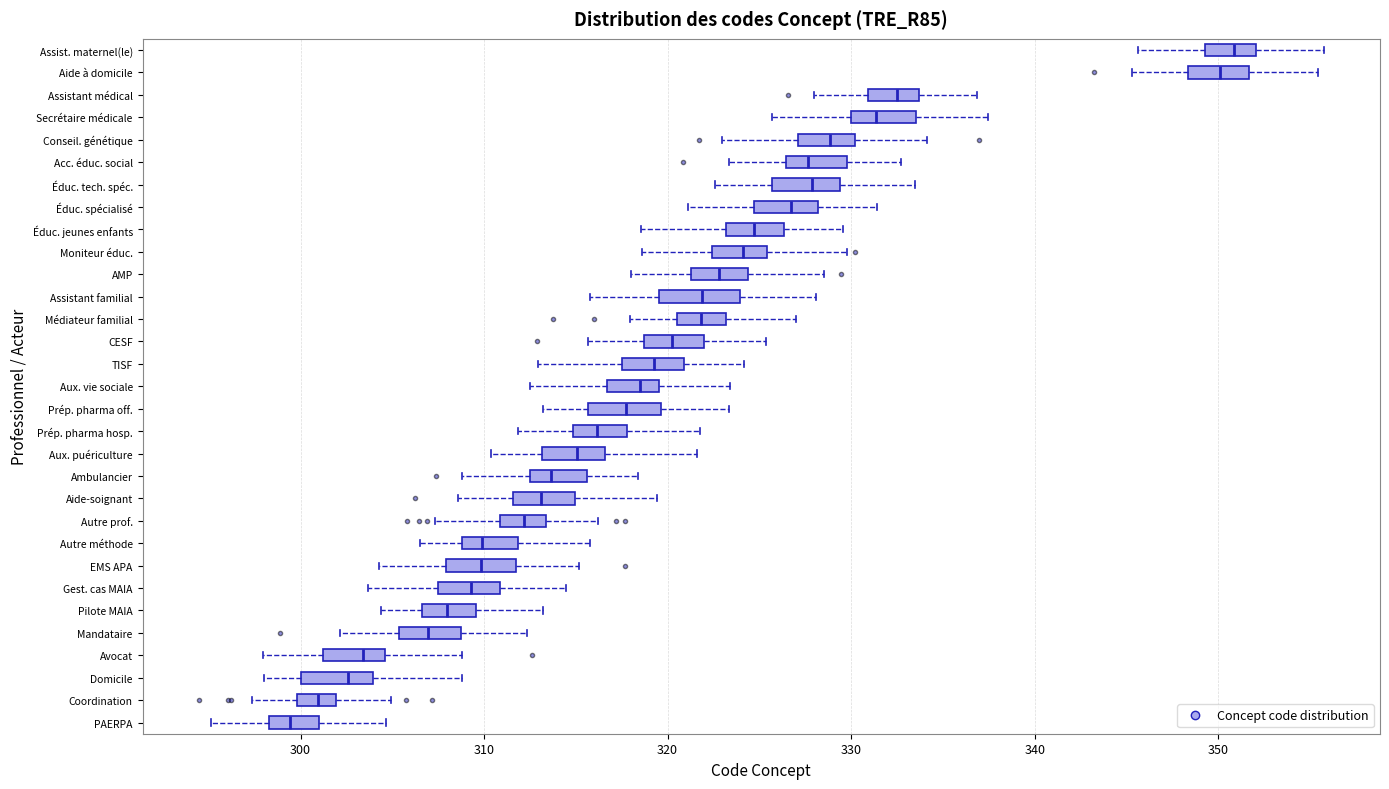

Reading bottom to top, transcribe this box plot: for each box, give where its median line is, the range the box spans, and where its two whiskers end, as read against the x-axis. The values are not printed on the chart, so give them approximately, as read against the axis.

PAERPA: median 299, box 298 to 301, whiskers 295 to 305
Coordination: median 301, box 300 to 302, whiskers 297 to 305
Domicile: median 303, box 300 to 304, whiskers 298 to 309
Avocat: median 303, box 301 to 305, whiskers 298 to 309
Mandataire: median 307, box 305 to 309, whiskers 302 to 312
Pilote MAIA: median 308, box 307 to 310, whiskers 304 to 313
Gest. cas MAIA: median 309, box 308 to 311, whiskers 304 to 314
EMS APA: median 310, box 308 to 312, whiskers 304 to 315
Autre méthode: median 310, box 309 to 312, whiskers 306 to 316
Autre prof.: median 312, box 311 to 313, whiskers 307 to 316
Aide-soignant: median 313, box 312 to 315, whiskers 309 to 319
Ambulancier: median 314, box 312 to 316, whiskers 309 to 318
Aux. puériculture: median 315, box 313 to 317, whiskers 310 to 322
Prép. pharma hosp.: median 316, box 315 to 318, whiskers 312 to 322
Prép. pharma off.: median 318, box 316 to 320, whiskers 313 to 323
Aux. vie sociale: median 318, box 317 to 320, whiskers 313 to 323
TISF: median 319, box 318 to 321, whiskers 313 to 324
CESF: median 320, box 319 to 322, whiskers 316 to 325
Médiateur familial: median 322, box 321 to 323, whiskers 318 to 327
Assistant familial: median 322, box 320 to 324, whiskers 316 to 328
AMP: median 323, box 321 to 324, whiskers 318 to 329
Moniteur éduc.: median 324, box 322 to 325, whiskers 319 to 330
Éduc. jeunes enfants: median 325, box 323 to 326, whiskers 319 to 330
Éduc. spécialisé: median 327, box 325 to 328, whiskers 321 to 331
Éduc. tech. spéc.: median 328, box 326 to 329, whiskers 323 to 334
Acc. éduc. social: median 328, box 326 to 330, whiskers 323 to 333
Conseil. génétique: median 329, box 327 to 330, whiskers 323 to 334
Secrétaire médicale: median 331, box 330 to 334, whiskers 326 to 337
Assistant médical: median 332, box 331 to 334, whiskers 328 to 337
Aide à domicile: median 350, box 348 to 352, whiskers 345 to 355
Assist. maternel(le): median 351, box 349 to 352, whiskers 346 to 356